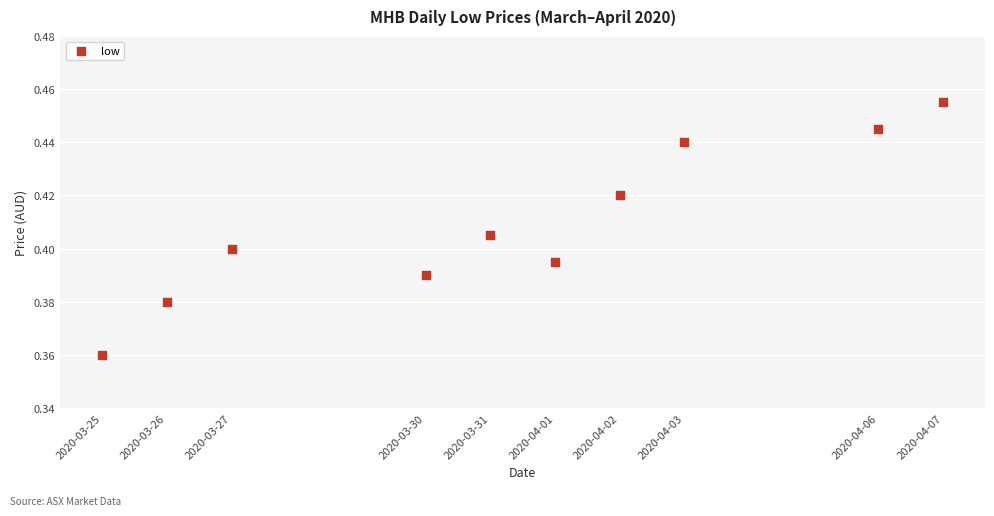

What is the average X value?

1585638720.0